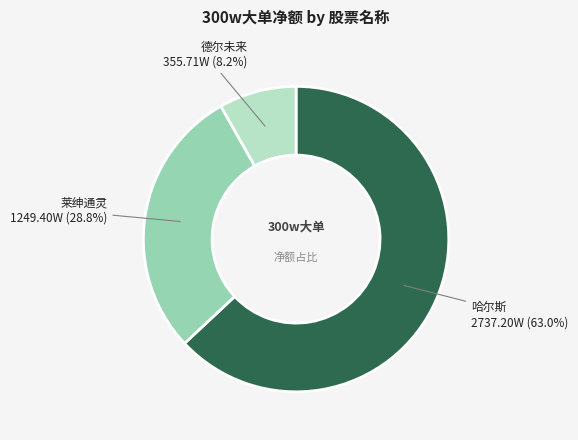

Is there any slice that represents more than half of the pie?

Yes